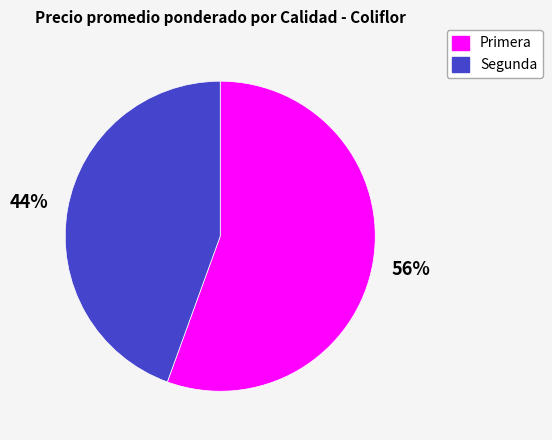

To the nearest percent, what is the average slice percentage?

50%